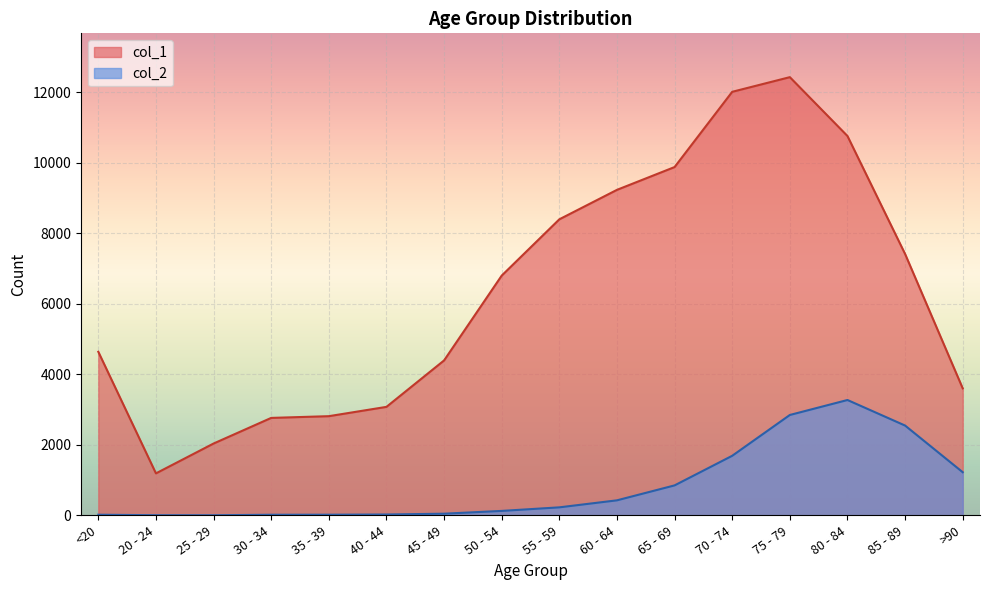

Rank the categories by col_1 value from highest to lowest.

75 - 79, 70 - 74, 80 - 84, 65 - 69, 60 - 64, 55 - 59, 85 - 89, 50 - 54, <20, 45 - 49, >90, 40 - 44, 35 - 39, 30 - 34, 25 - 29, 20 - 24